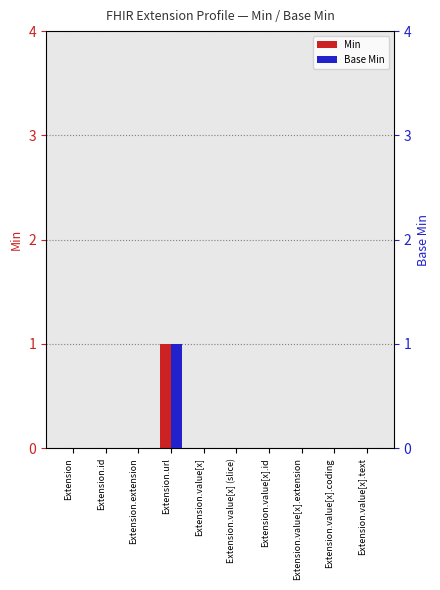

Is it true that Min equals 0 at Extension.extension?

True